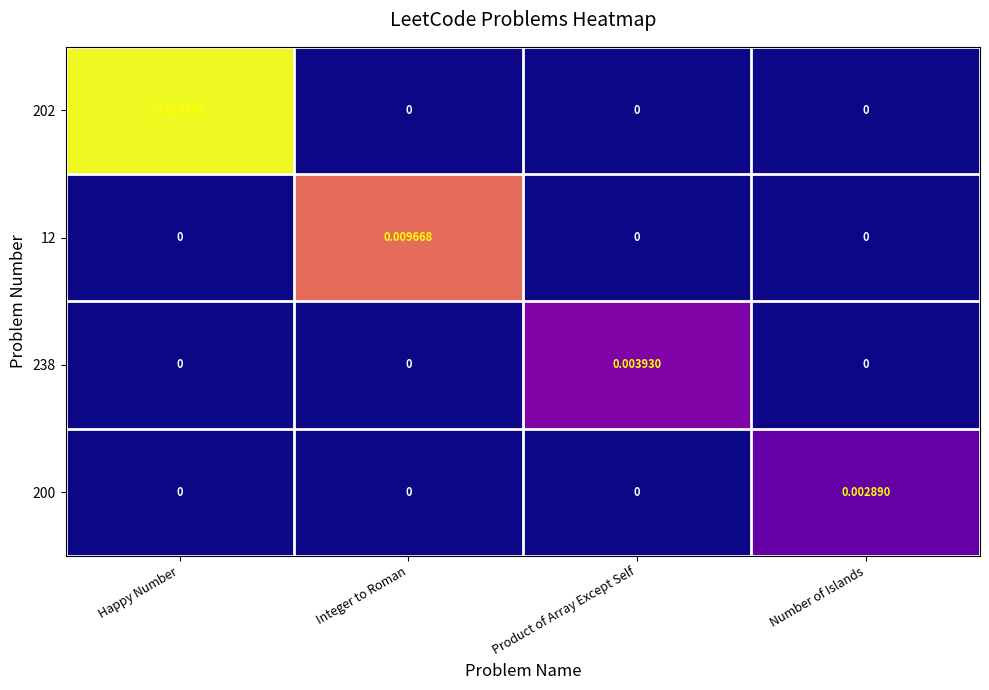

At which category is the sum across all series the highest?

Happy Number